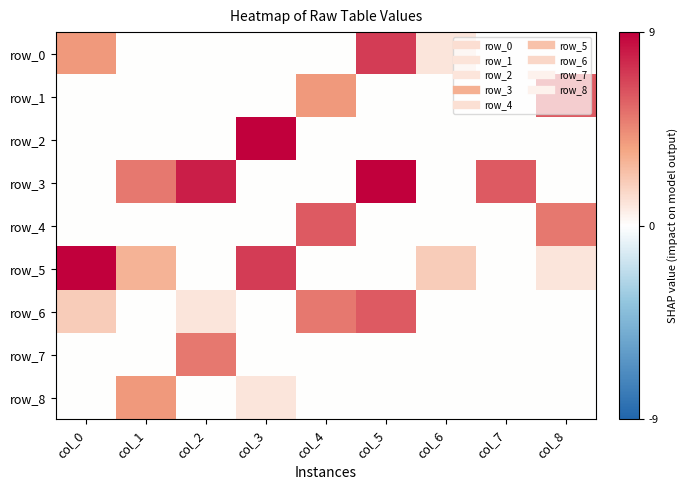

Is it true that row_8 equals -2 at col_7?

False